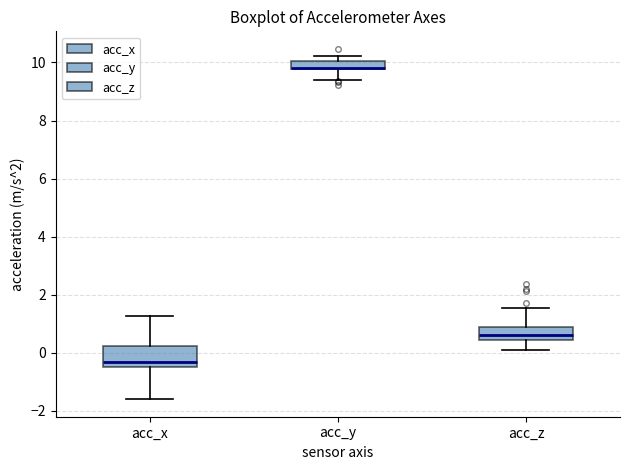

Where is the upper edge of the box for acc_x on the y-axis? The values are not printed on the chart, so give them approximately, as read against the axis.

0.2